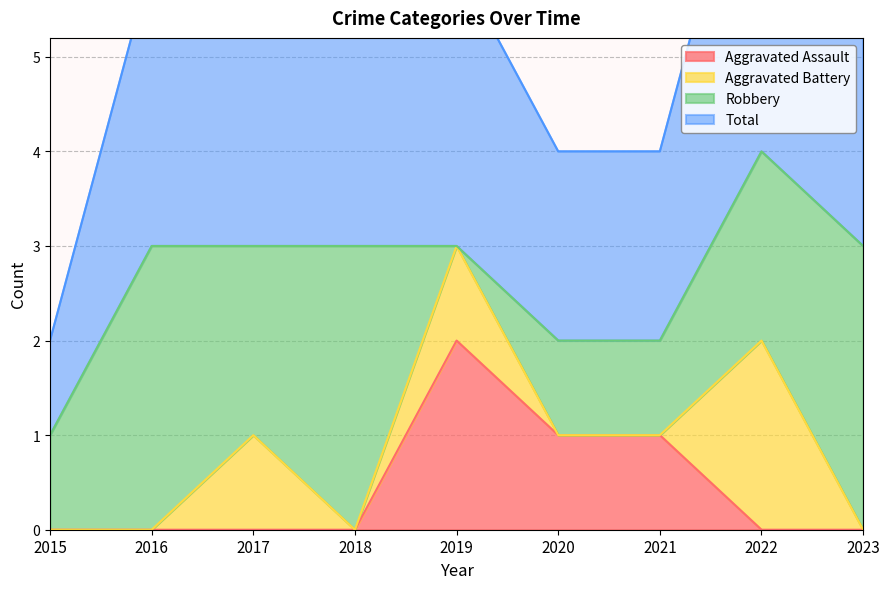

The Aggravated Assault series shows 2 at 2019. True or false?

True